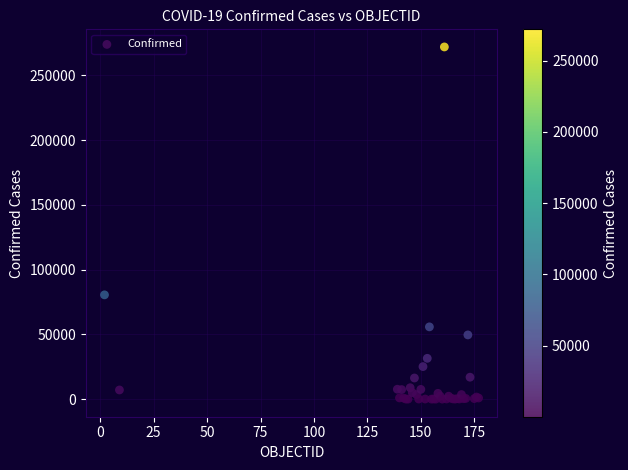

What Y value in the scatter plot is closest to 135951?

80498